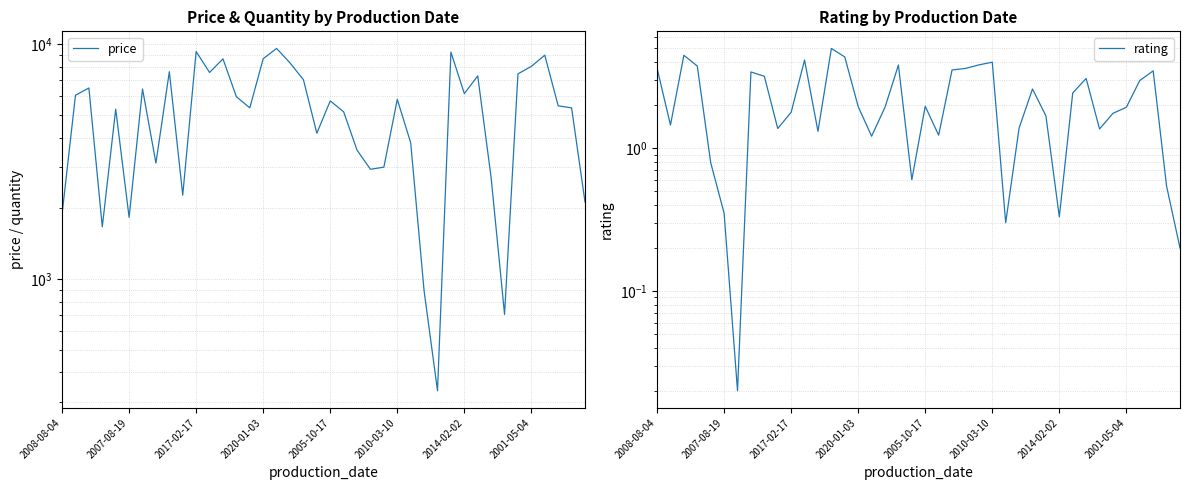

What is the total value across all series at 2017-02-17?

6507.5